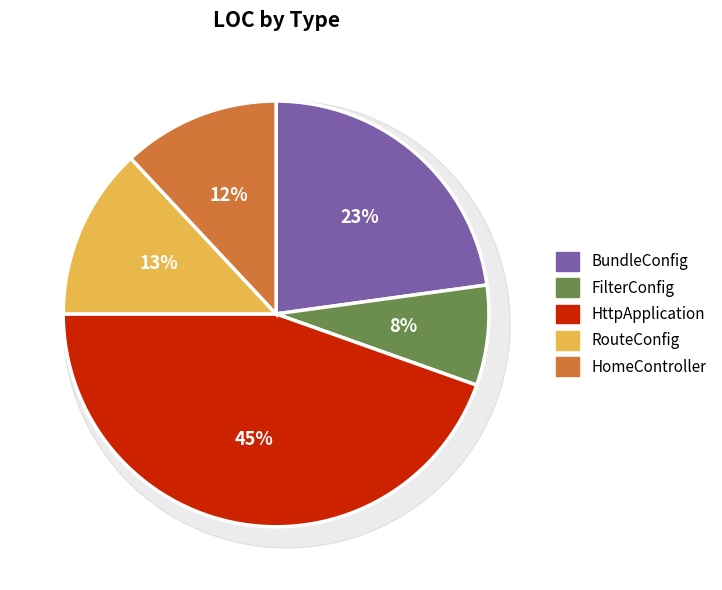

How much of the chart is everything except BundleConfig?

77.2%